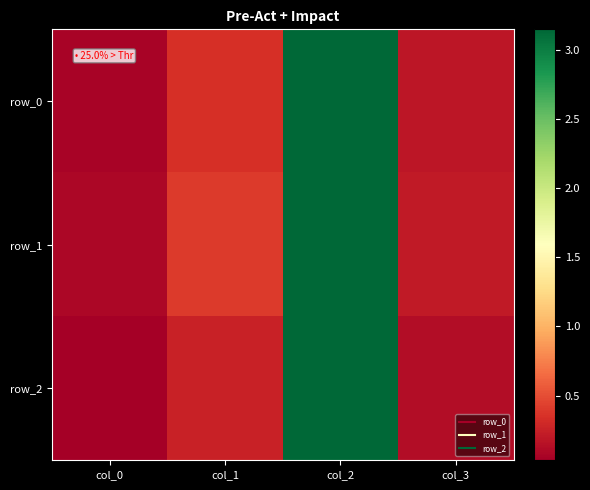

Between col_3 and col_0, which is larger?

col_3